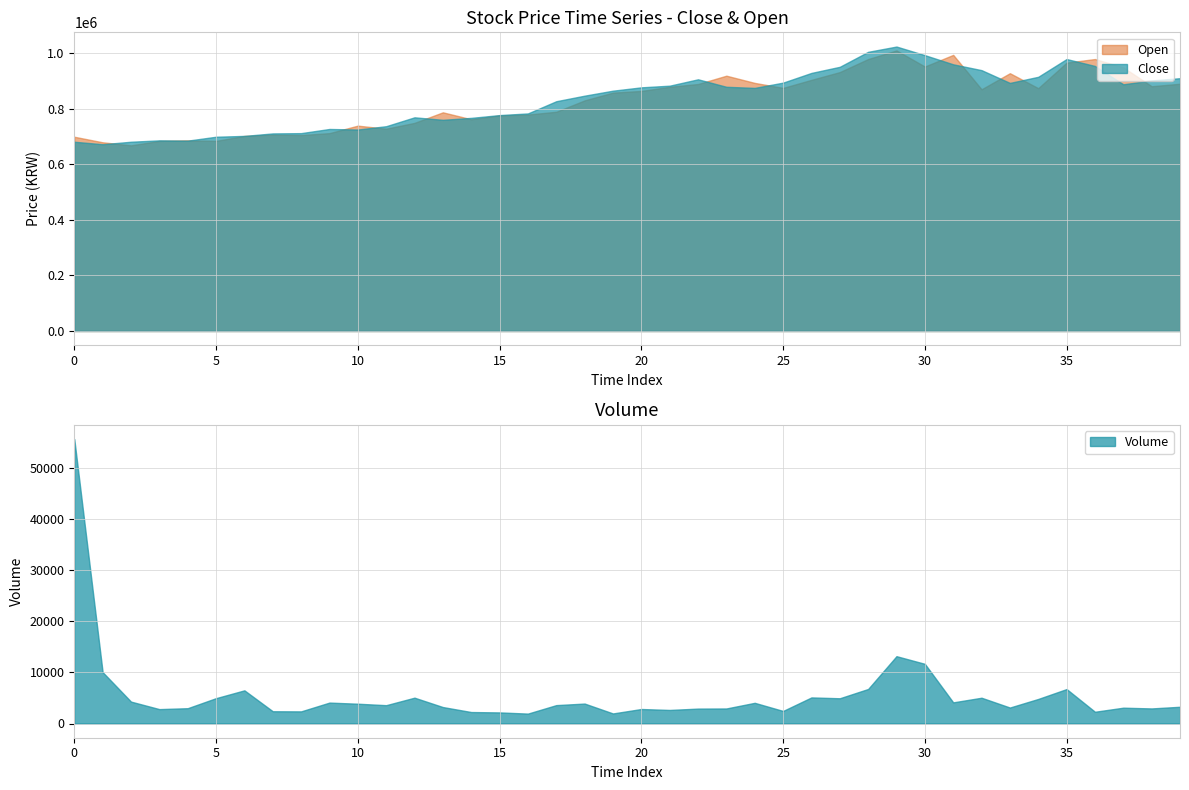

How many interior local valleys does the Close series have?

7